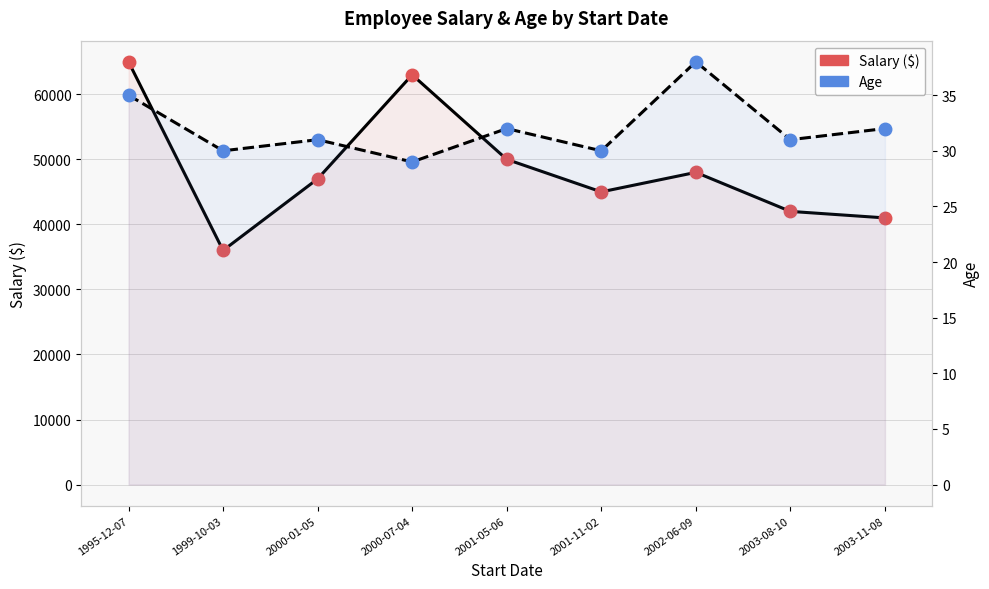

What is the total value across all series at 2002-06-09?

48038